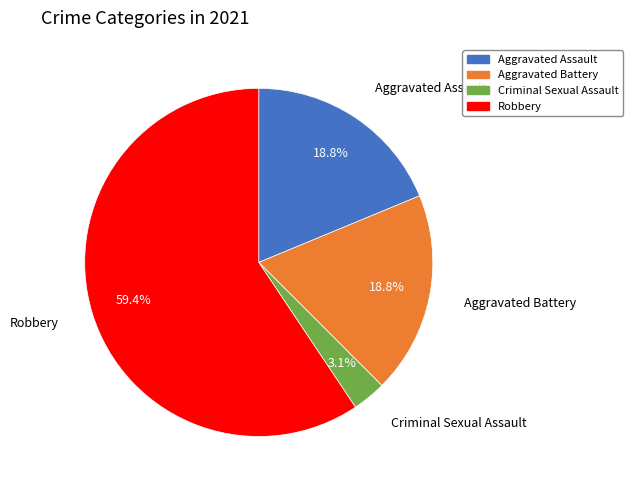

Count the number of slices in the pie.

4